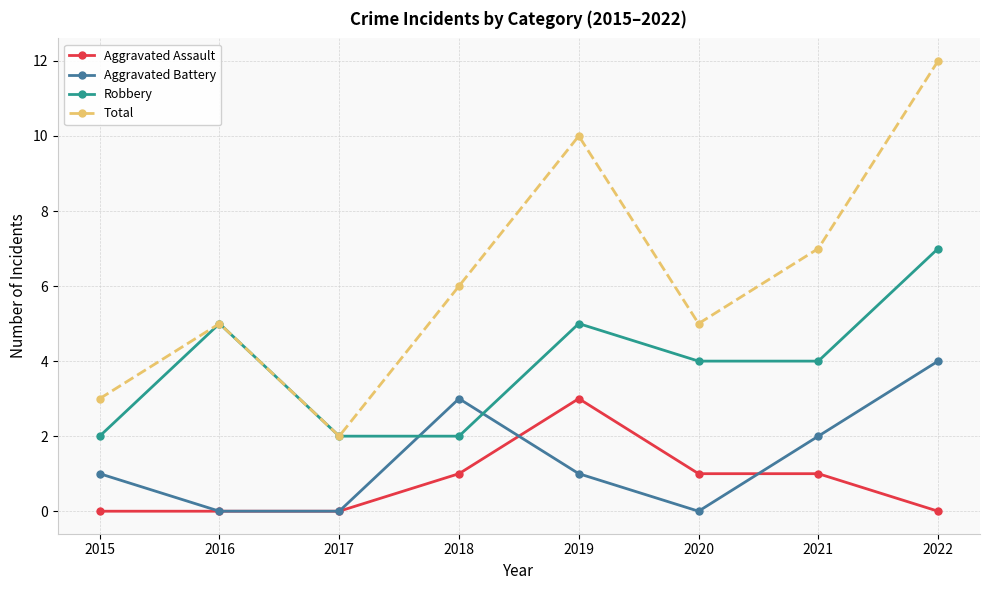

What is the total value across all series at 2022?

23